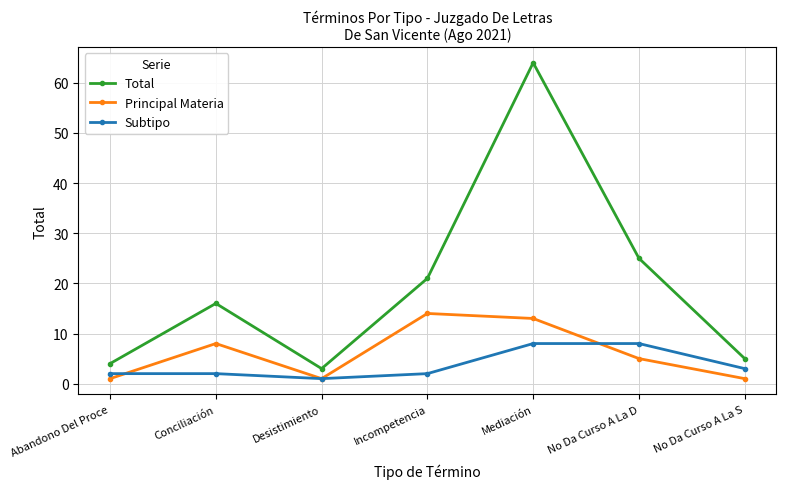

Which category has the highest value in the Principal Materia series?

Incompetencia